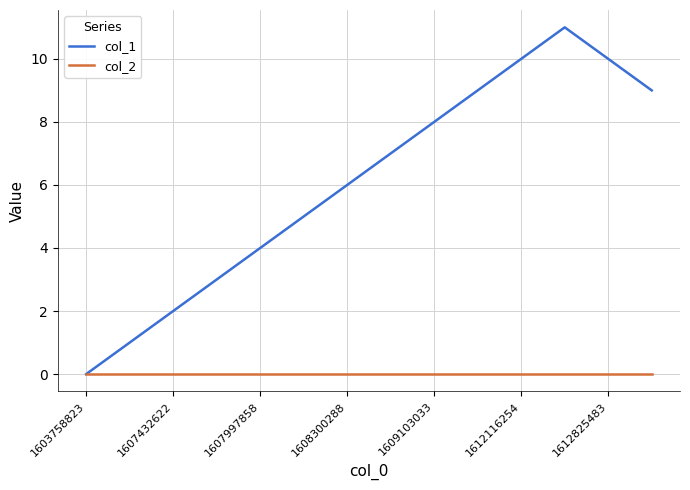

What is the average value of the col_1 series?

6